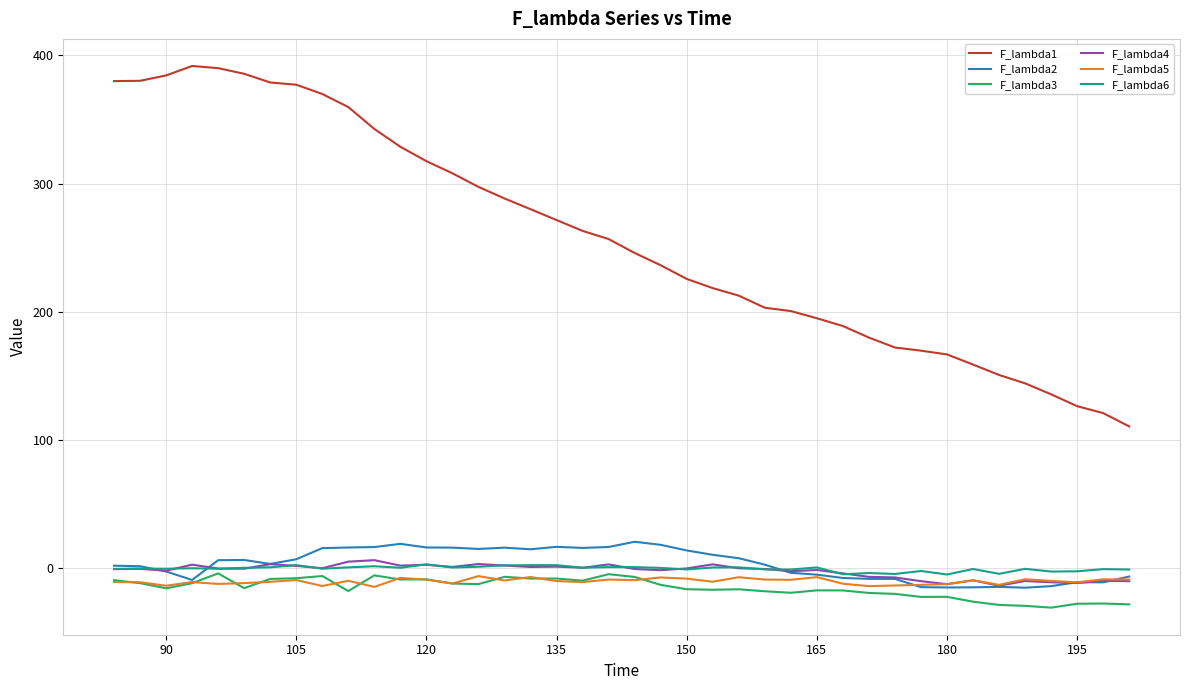

Which series has the largest total across all categories?

F_lambda1